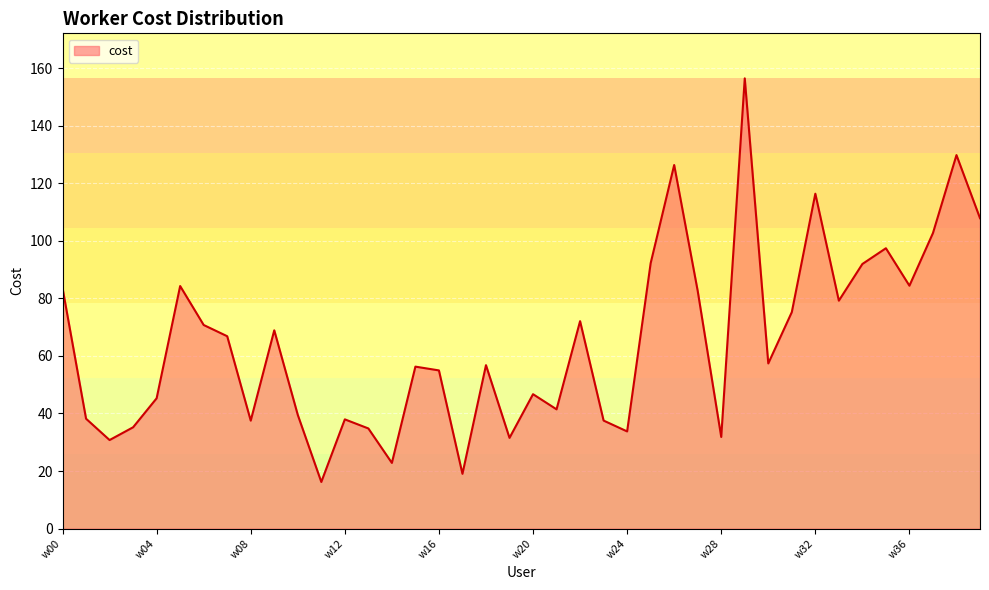

What is the difference between the maximum and minimum values?

140.3